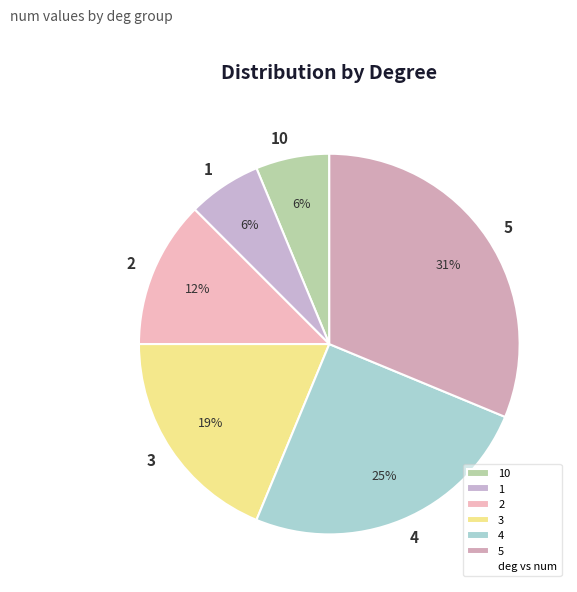

The 3 slice represents 19% of the pie. True or false?

True